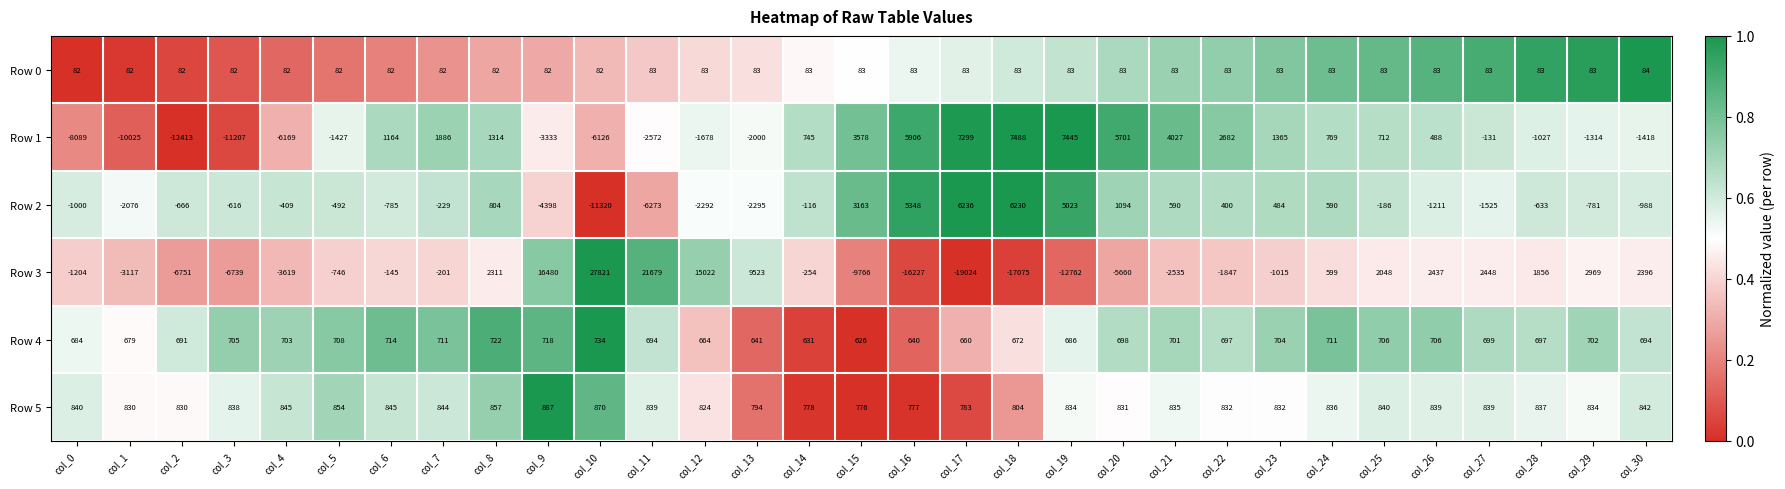

Is it true that Row 5 equals 842 at col_30?

True